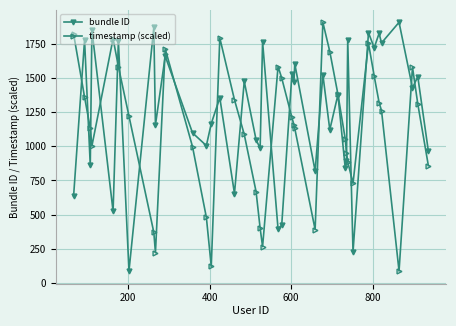

Rank the series by their average value, from highest to lowest.

bundle ID, timestamp (scaled)